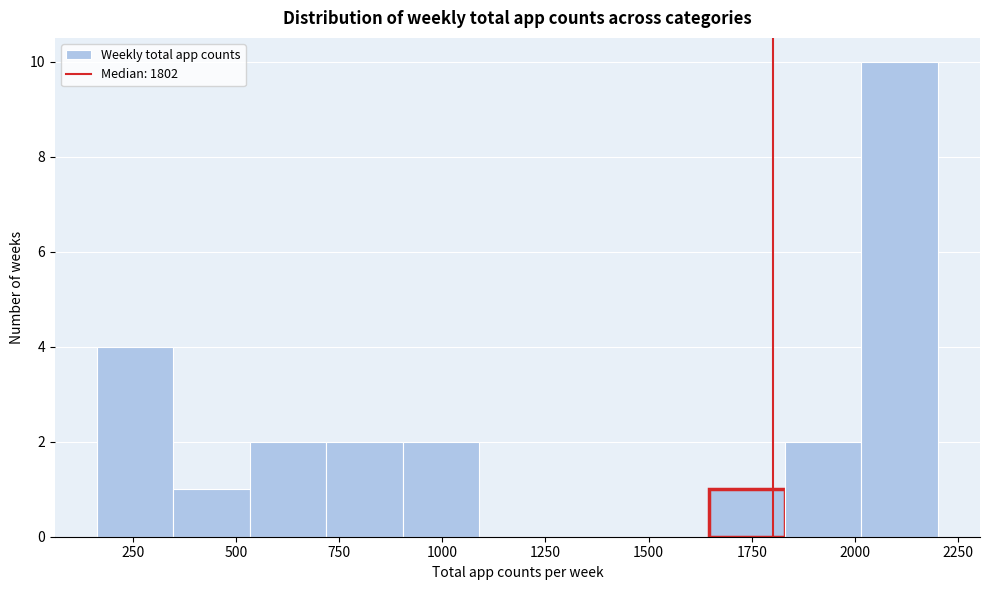

Read against the x-axis, roughly where is the centre of the tallest bar?

2100